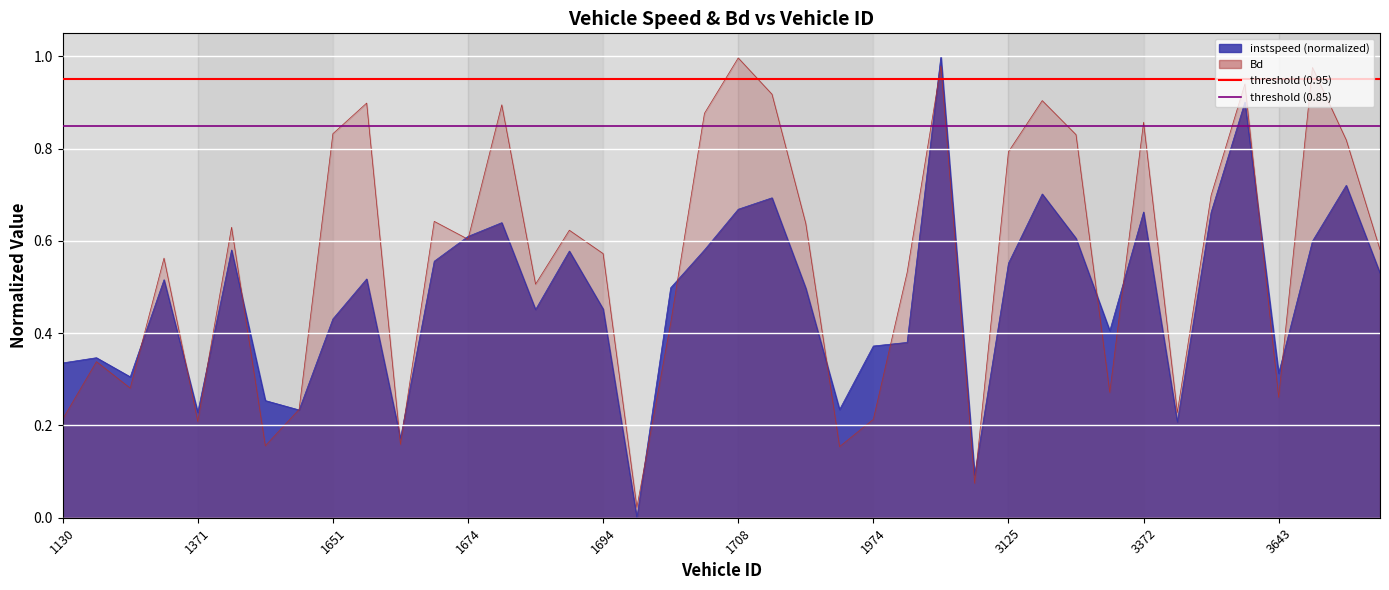

Between which two adjacent categories do Bd and instspeed first intersect?

1140 and 1152